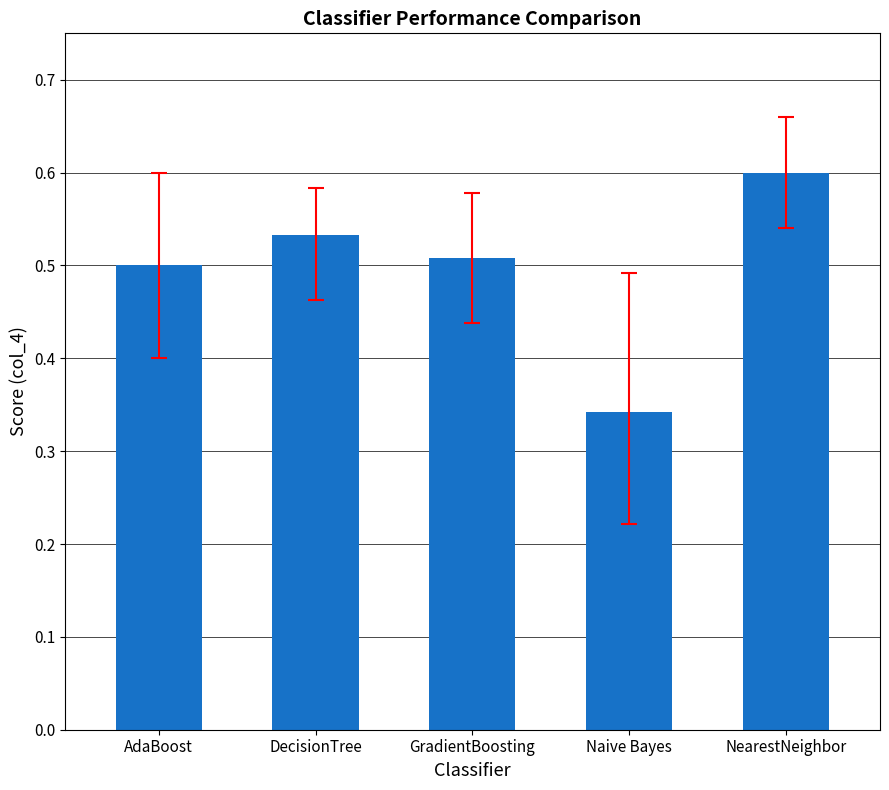

True or false: the data shows 0.6 at NearestNeighbor.

True